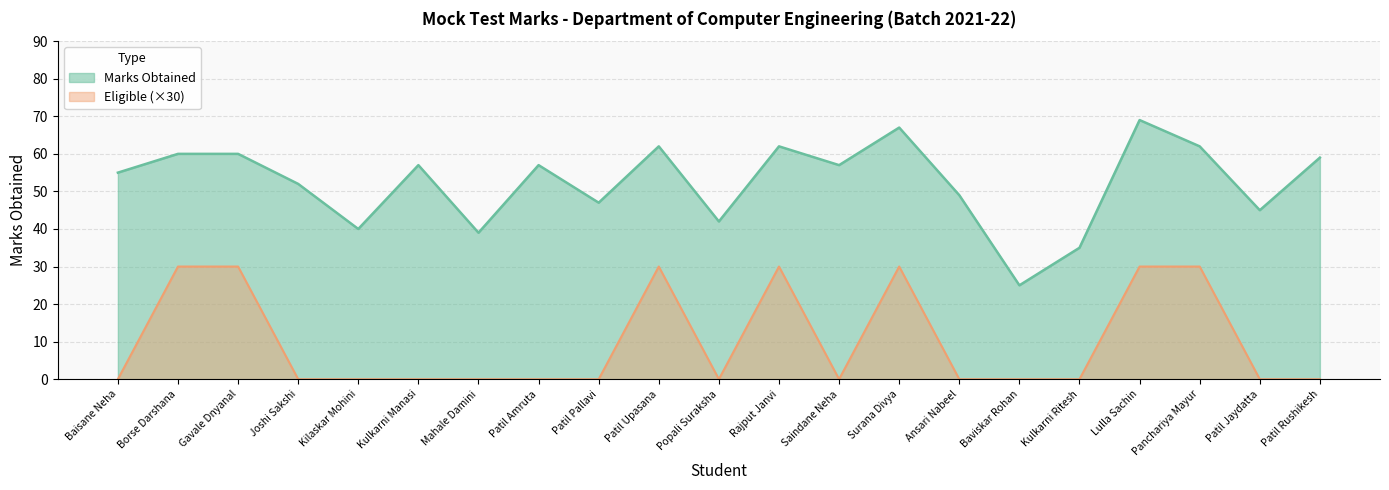

What is the difference between the Marks Obtained values at Patil Amruta and Baisane Neha?

2